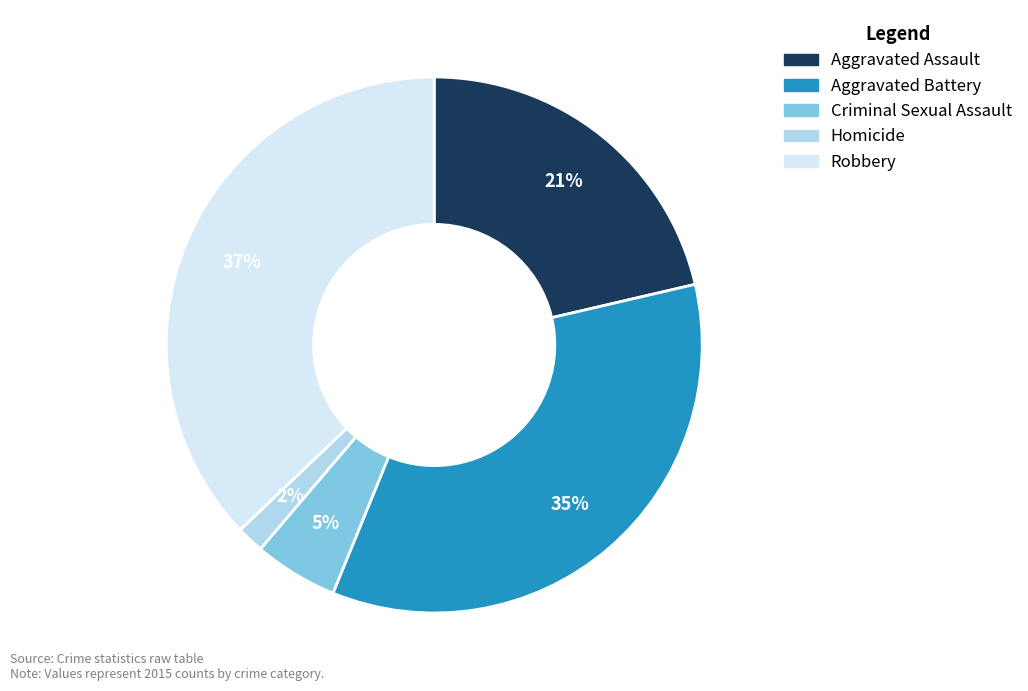

Rank the categories by value from highest to lowest.

Robbery, Aggravated Battery, Aggravated Assault, Criminal Sexual Assault, Homicide